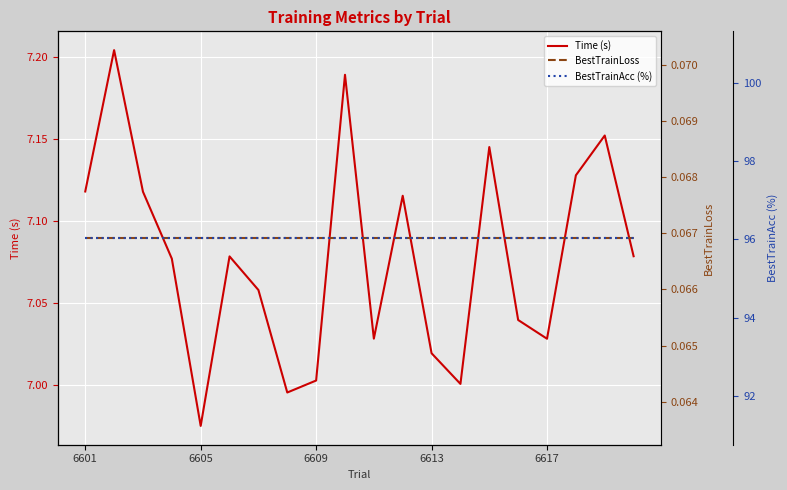

True or false: BestTrainAcc (%) has more than 1 points higher than both neighbors.

False